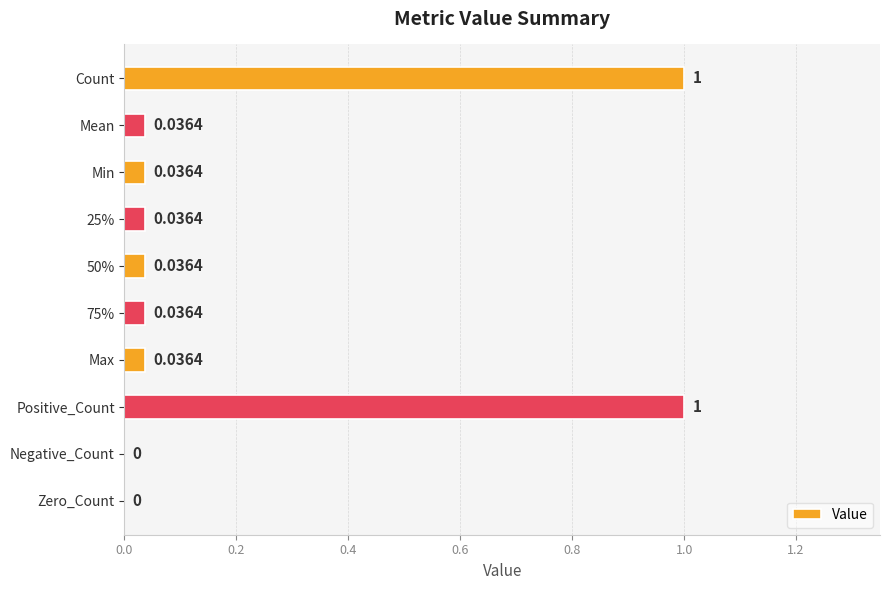

Which has a higher value, Zero_Count or 25%?

25%